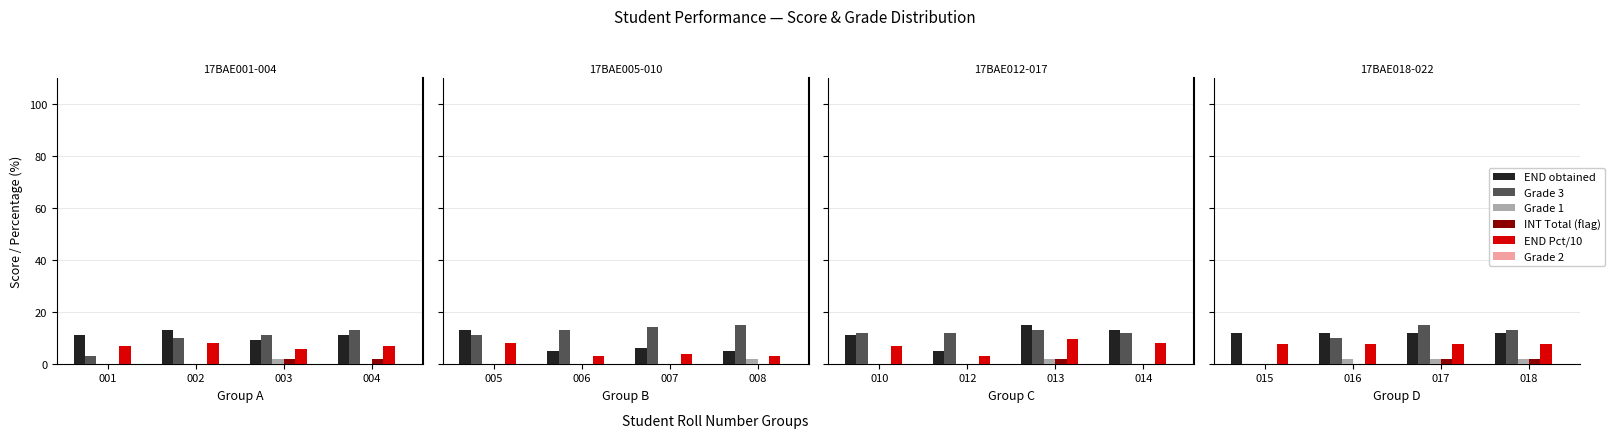

Rank the series at 004 from lowest to highest value.

Grade 1, Grade 2, INT Total (flag), END Pct/10, END obtained, Grade 3